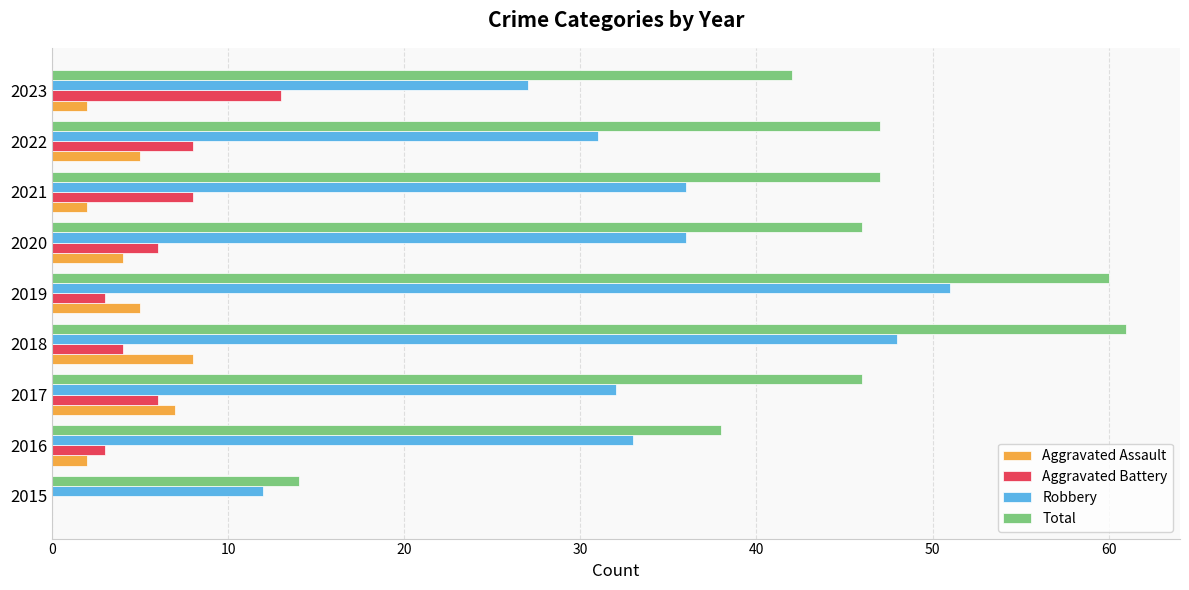

How many series are shown in this chart?

4